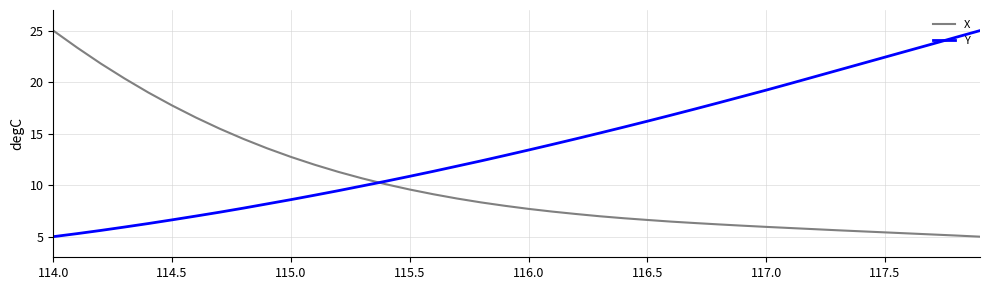

Which series has the largest total across all categories?

Y